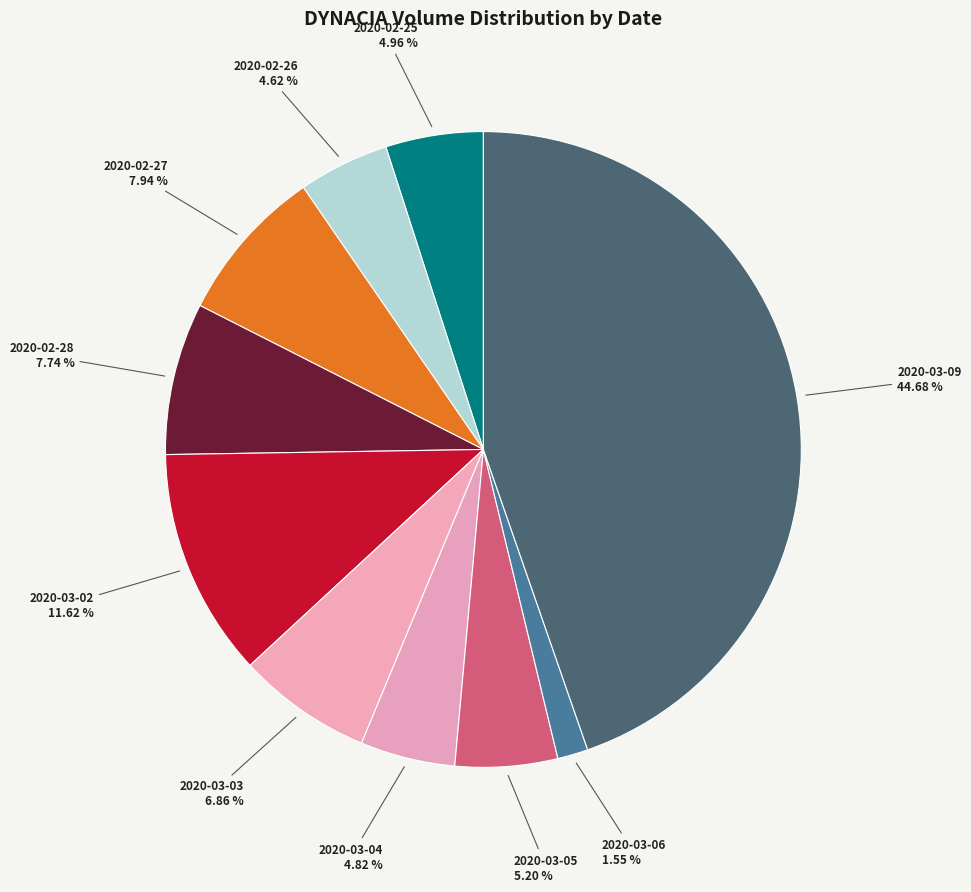

What portion of the pie excludes 2020-03-05?

94.8%